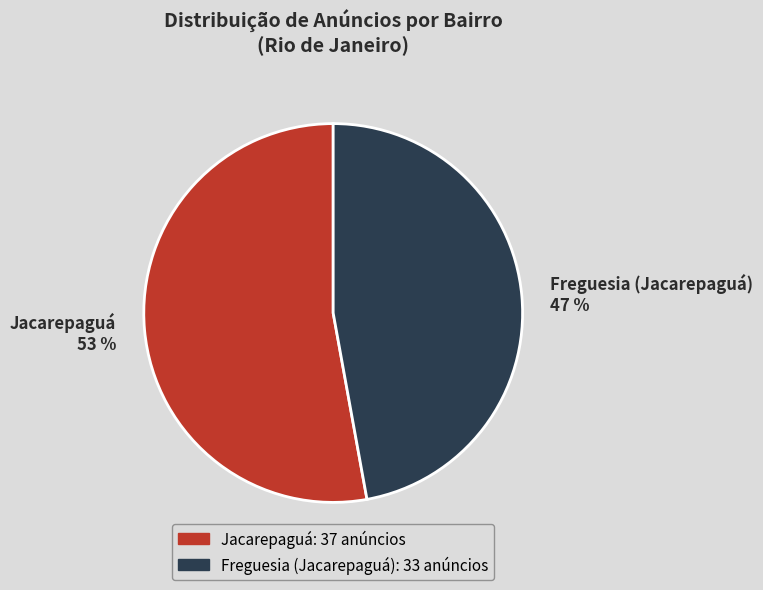

Which category has the biggest portion of the pie?

Jacarepaguá 53 %